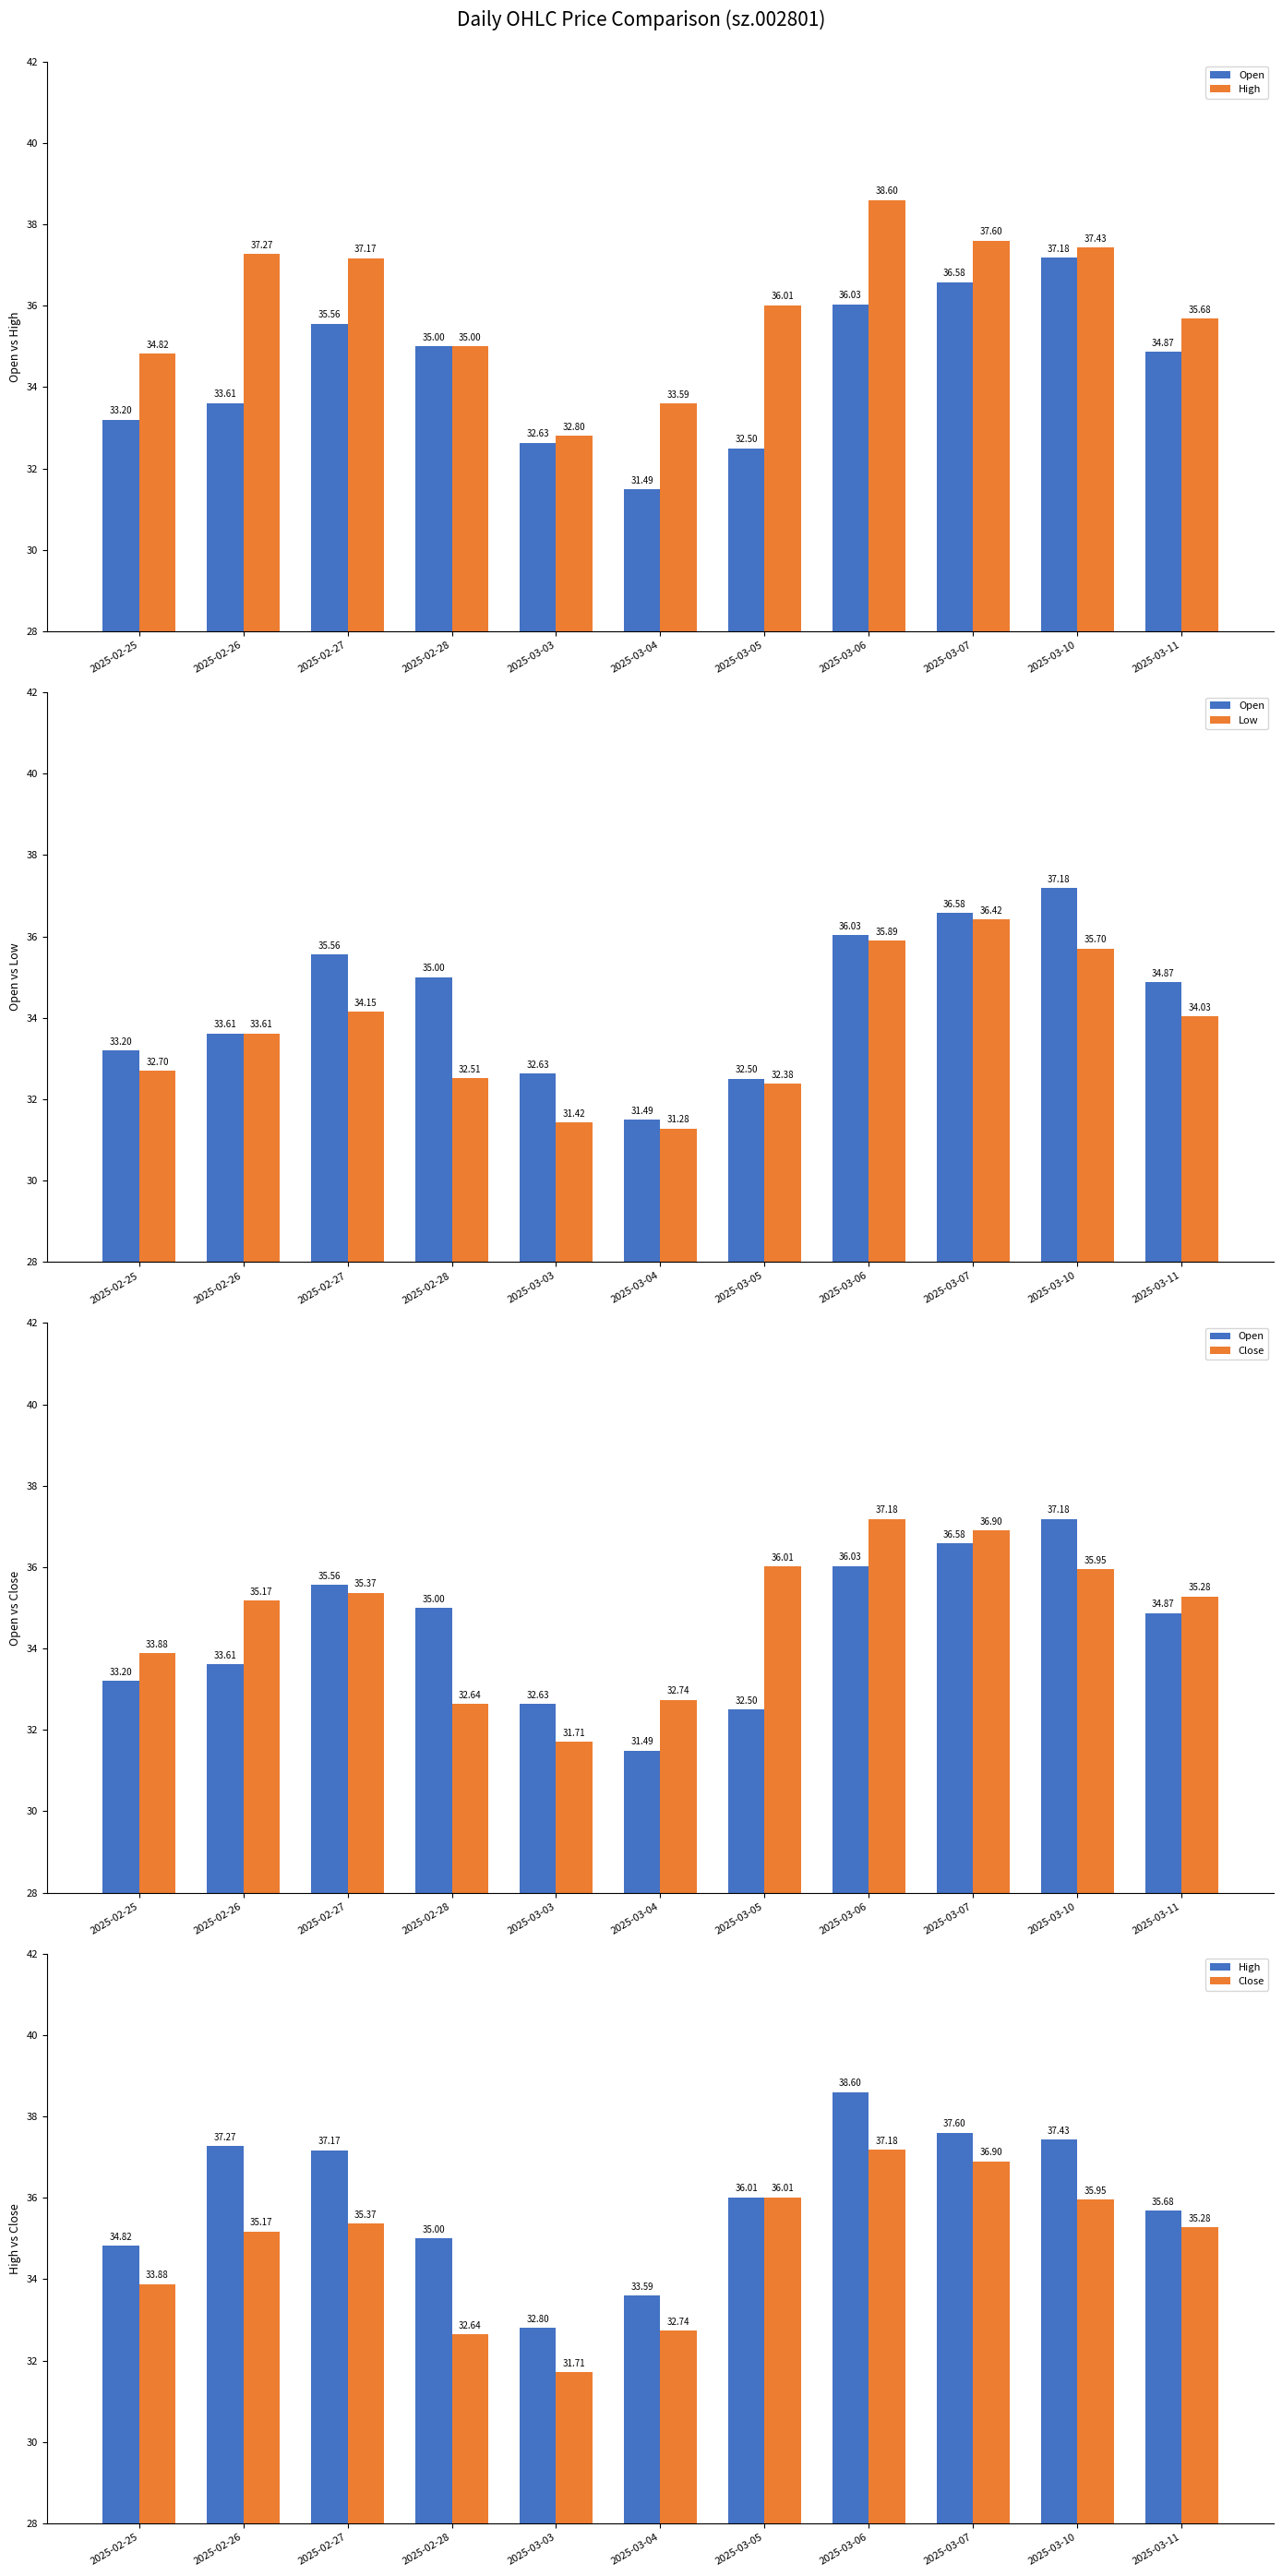

Which series has the largest total across all categories?

High